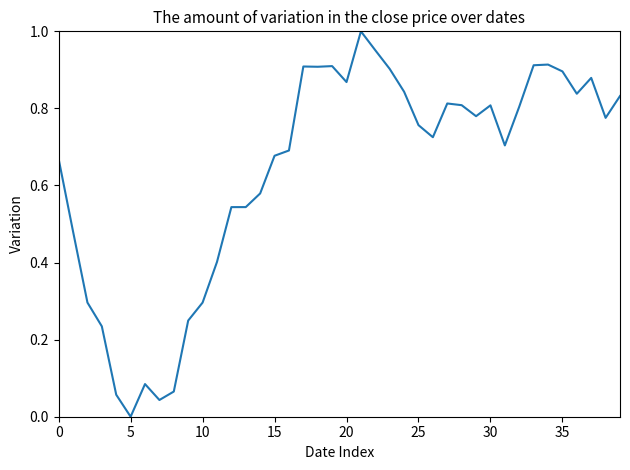

How many lines are shown in the chart?

1